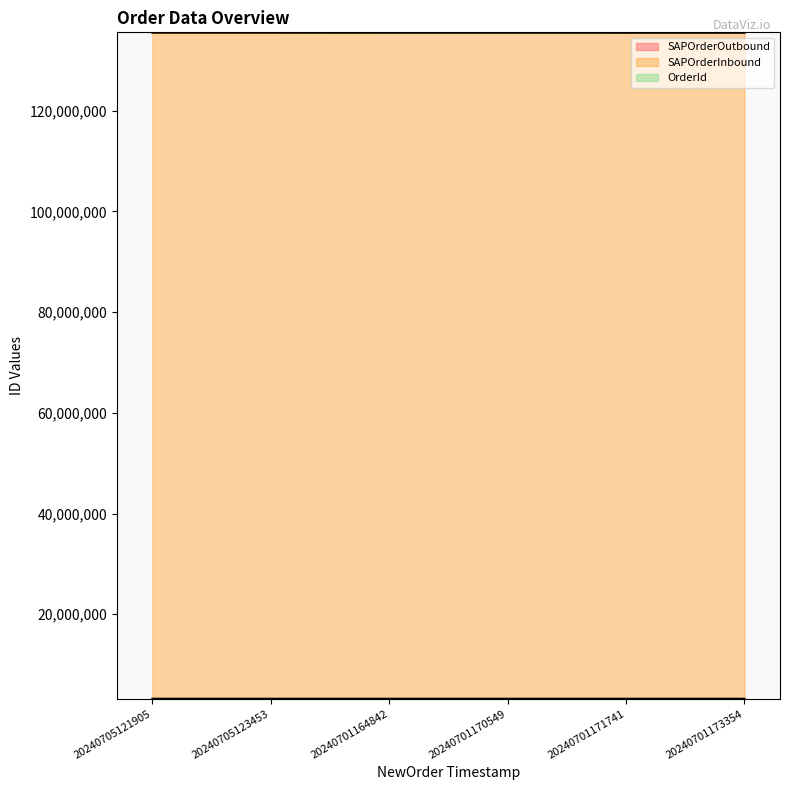

What is the total value across all series at 20240701171741?

274304321